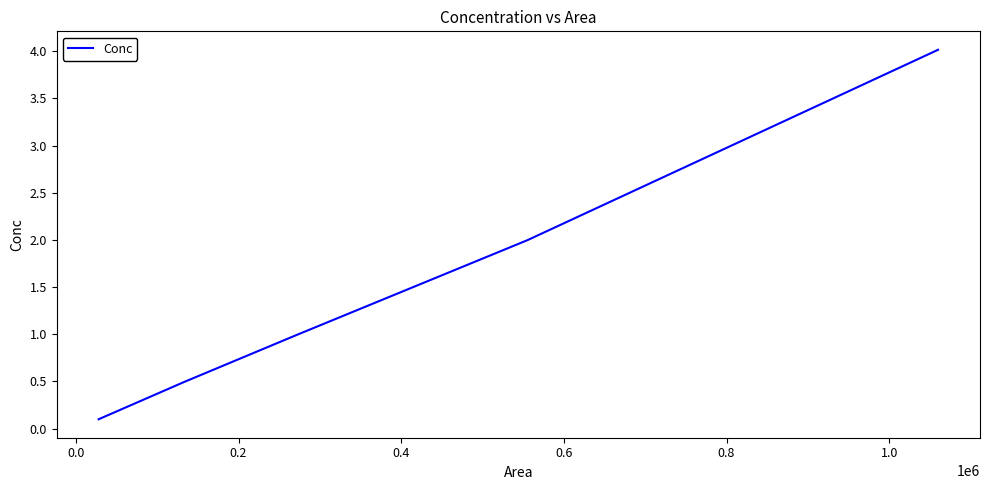

What is the label of the 3rd point from the right?

0.2